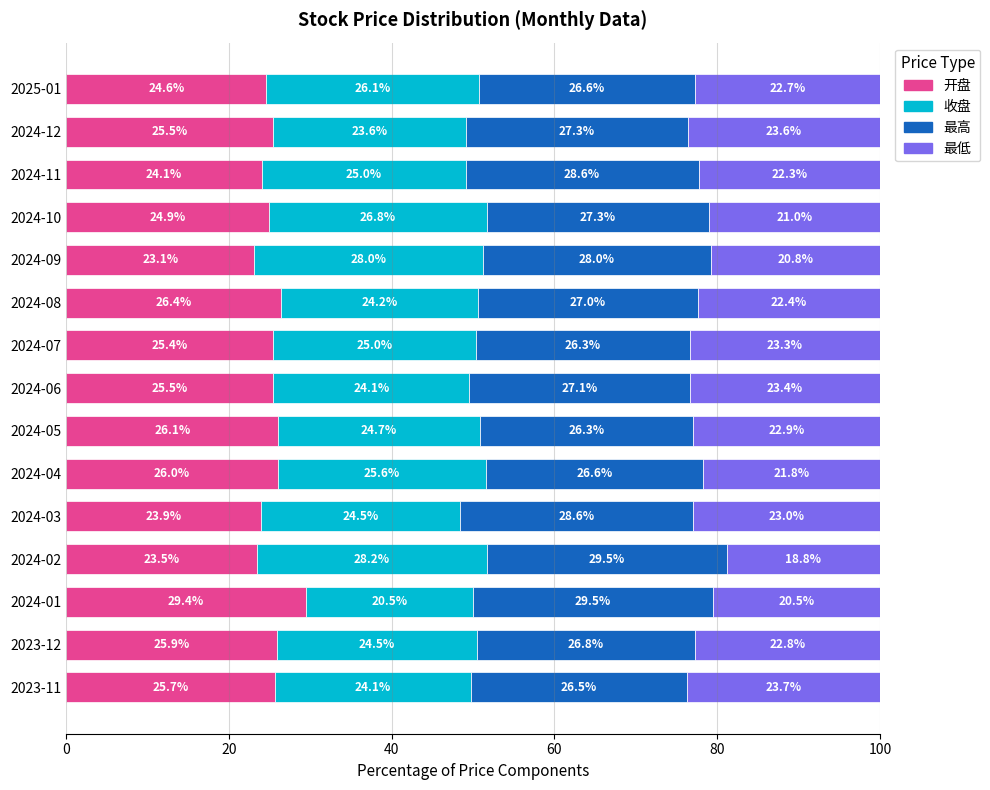

Where is 开盘 nearest to the value 26?

2024-04